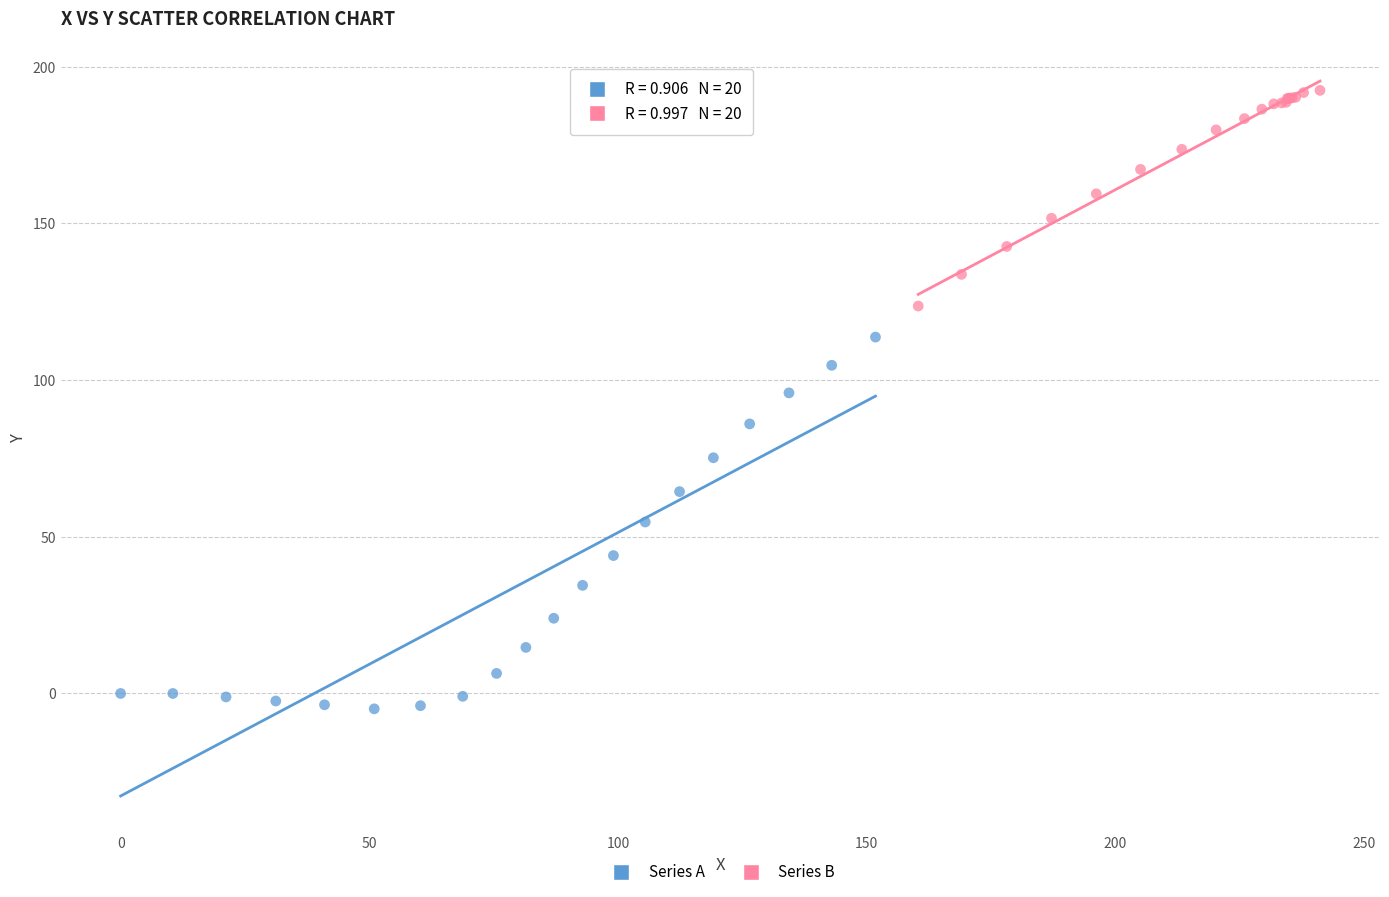

Which series reaches the minimum Y coordinate?

Series A